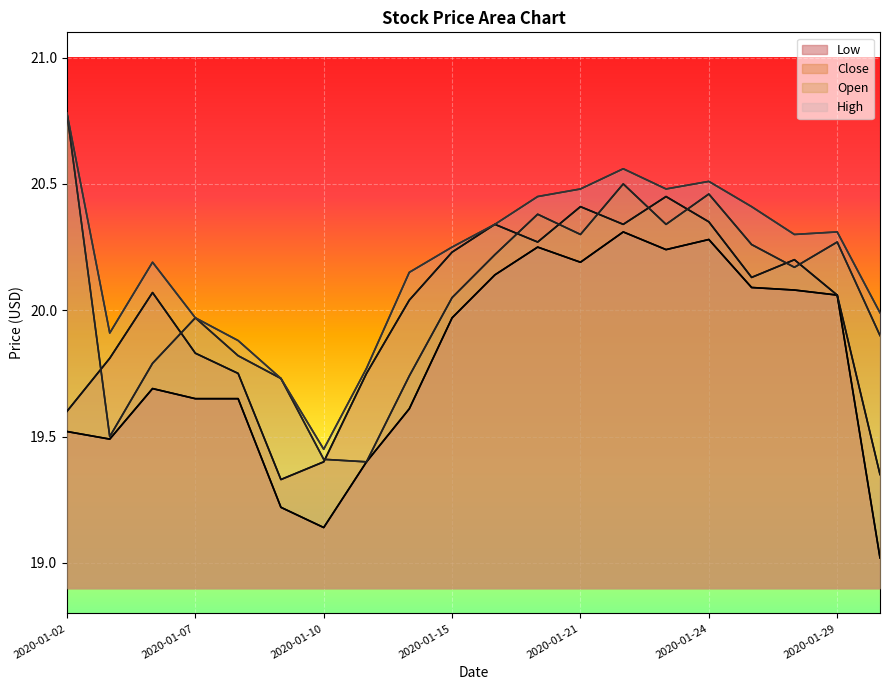

Reading right to left, extract all data points from this chart.

High: 2020-01-30=20.0	2020-01-29=20.3	2020-01-28=20.3	2020-01-27=20.4	2020-01-24=20.5	2020-01-23=20.5	2020-01-22=20.6	2020-01-21=20.5	2020-01-17=20.4	2020-01-16=20.3	2020-01-15=20.2	2020-01-14=20.1	2020-01-13=19.8	2020-01-10=19.4	2020-01-09=19.7	2020-01-08=19.9	2020-01-07=20.0	2020-01-06=20.2	2020-01-03=19.9	2020-01-02=20.8
Open: 2020-01-30=19.9	2020-01-29=20.3	2020-01-28=20.2	2020-01-27=20.3	2020-01-24=20.5	2020-01-23=20.3	2020-01-22=20.5	2020-01-21=20.3	2020-01-17=20.4	2020-01-16=20.2	2020-01-15=20.1	2020-01-14=19.7	2020-01-13=19.4	2020-01-10=19.4	2020-01-09=19.7	2020-01-08=19.8	2020-01-07=20.0	2020-01-06=19.8	2020-01-03=19.5	2020-01-02=20.8
Close: 2020-01-30=19.4	2020-01-29=20.1	2020-01-28=20.2	2020-01-27=20.1	2020-01-24=20.4	2020-01-23=20.4	2020-01-22=20.3	2020-01-21=20.4	2020-01-17=20.3	2020-01-16=20.3	2020-01-15=20.2	2020-01-14=20.0	2020-01-13=19.8	2020-01-10=19.4	2020-01-09=19.3	2020-01-08=19.8	2020-01-07=19.8	2020-01-06=20.1	2020-01-03=19.8	2020-01-02=19.6
Low: 2020-01-30=19.0	2020-01-29=20.1	2020-01-28=20.1	2020-01-27=20.1	2020-01-24=20.3	2020-01-23=20.2	2020-01-22=20.3	2020-01-21=20.2	2020-01-17=20.2	2020-01-16=20.1	2020-01-15=20.0	2020-01-14=19.6	2020-01-13=19.4	2020-01-10=19.1	2020-01-09=19.2	2020-01-08=19.6	2020-01-07=19.6	2020-01-06=19.7	2020-01-03=19.5	2020-01-02=19.5